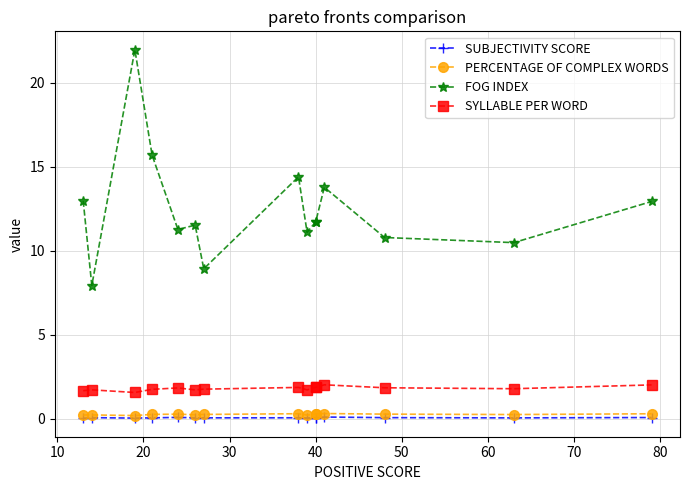

What are all the series names shown in the legend?

SUBJECTIVITY SCORE, PERCENTAGE OF COMPLEX WORDS, FOG INDEX, SYLLABLE PER WORD